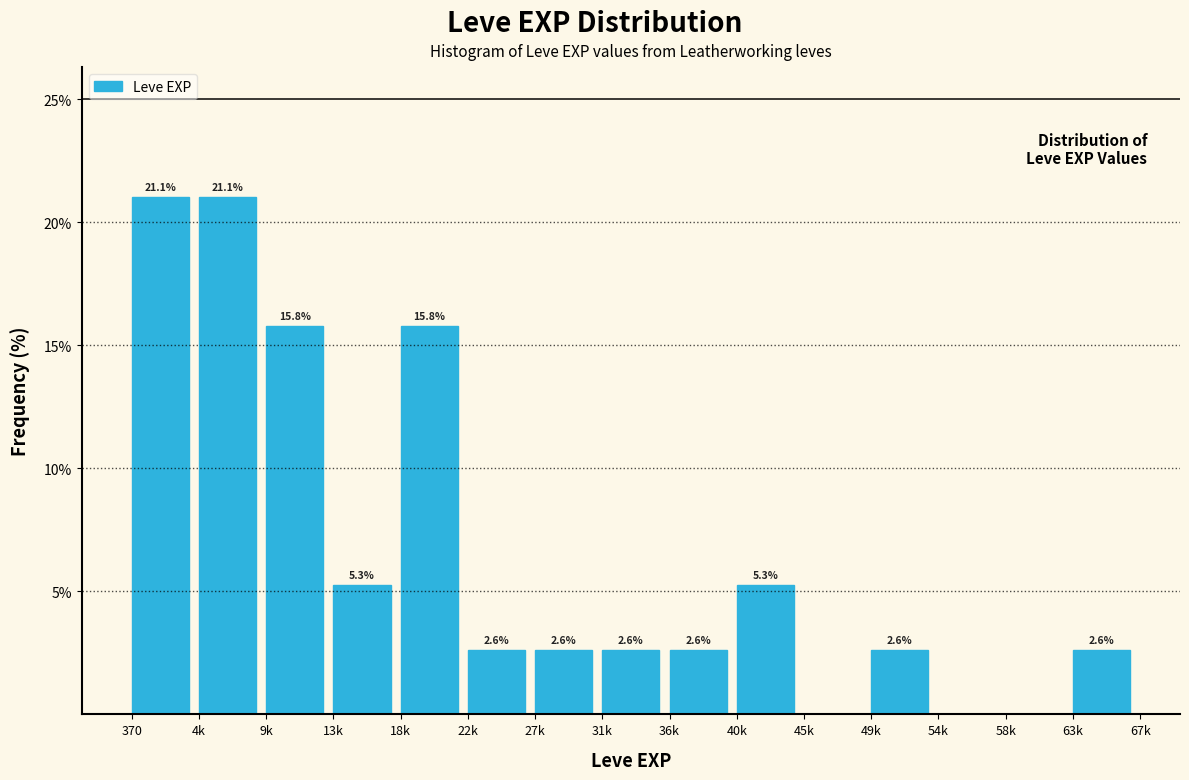

Reading left to right, list all the values displayed in this chart.

370=21.1	4k=21.1	9k=15.8	13k=5.3	18k=15.8	22k=2.6	27k=2.6	31k=2.6	36k=2.6	40k=5.3	45k=0.0	49k=2.6	54k=0.0	58k=0.0	63k=2.6